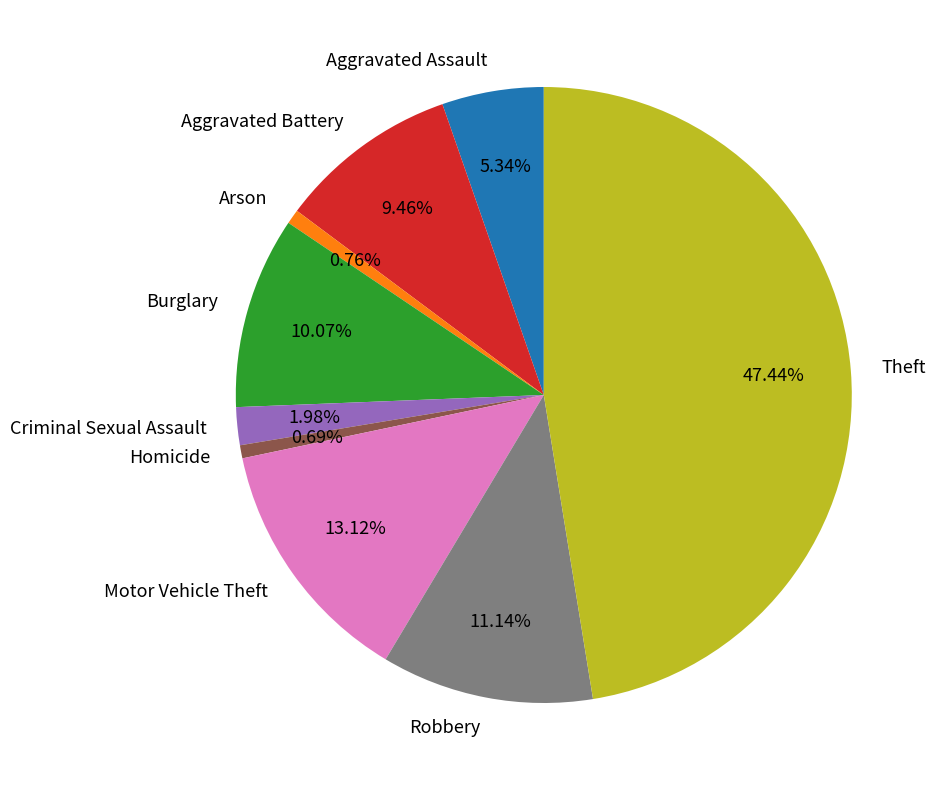

Is Aggravated Assault the majority of the pie?

No